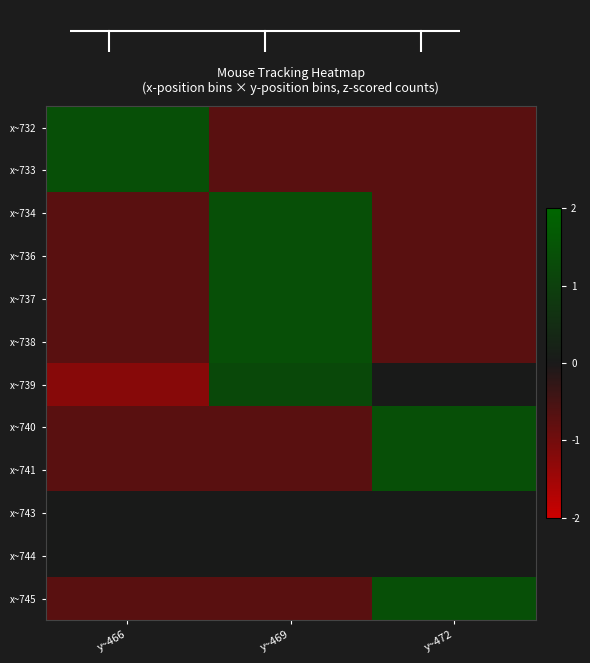

Reading right to left, transcribe all the data shown in this chart.

x~732: y~472=-0.7	y~469=-0.7	y~466=1.4
x~733: y~472=-0.7	y~469=-0.7	y~466=1.4
x~734: y~472=-0.7	y~469=1.4	y~466=-0.7
x~736: y~472=-0.7	y~469=1.4	y~466=-0.7
x~737: y~472=-0.7	y~469=1.4	y~466=-0.7
x~738: y~472=-0.7	y~469=1.4	y~466=-0.7
x~739: y~472=0.0	y~469=1.2	y~466=-1.2
x~740: y~472=1.4	y~469=-0.7	y~466=-0.7
x~741: y~472=1.4	y~469=-0.7	y~466=-0.7
x~743: y~472=0.0	y~469=0.0	y~466=0.0
x~744: y~472=0.0	y~469=0.0	y~466=0.0
x~745: y~472=1.4	y~469=-0.7	y~466=-0.7